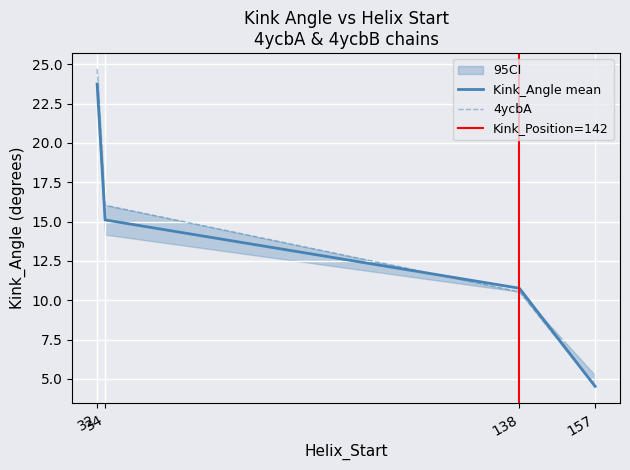

What is the total value across all series at 157?

14.2